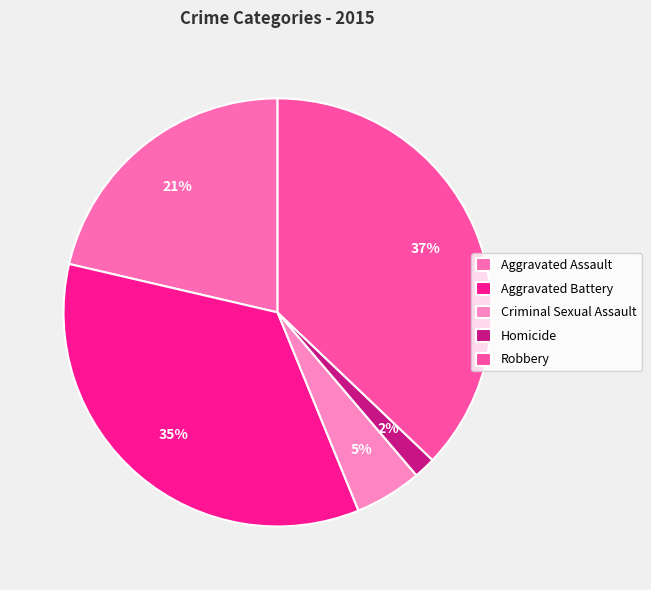

Which category has the smallest portion of the pie?

Homicide